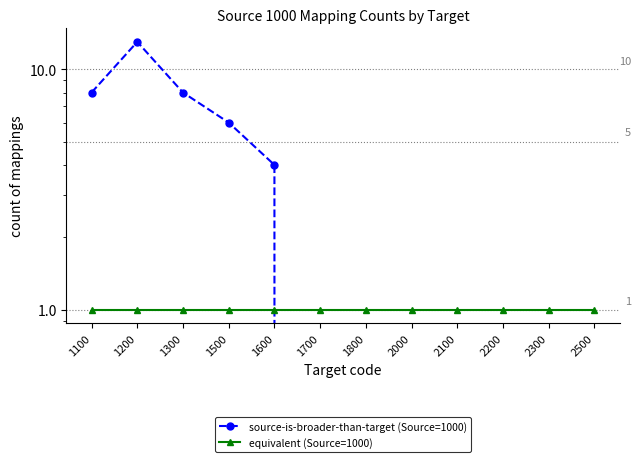

Reading left to right, extract all data points from this chart.

source-is-broader-than-target (Source=1000): 1100=8	1200=13	1300=8	1500=6	1600=4	1700=0	1800=0	2000=0	2100=0	2200=0	2300=0	2500=0
equivalent (Source=1000): 1100=1	1200=1	1300=1	1500=1	1600=1	1700=1	1800=1	2000=1	2100=1	2200=1	2300=1	2500=1